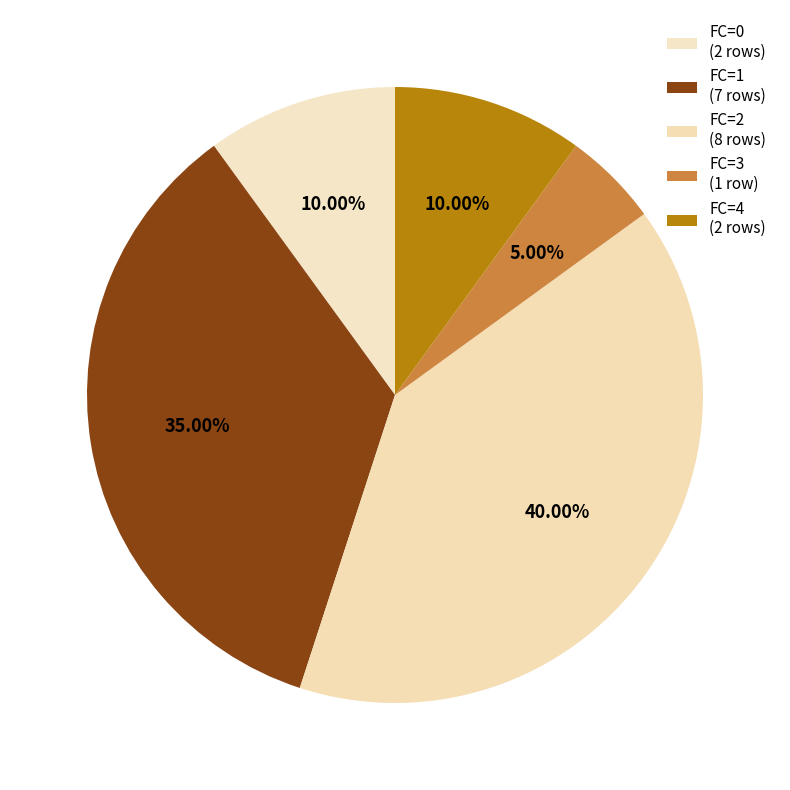

Count the number of slices in the pie.

5